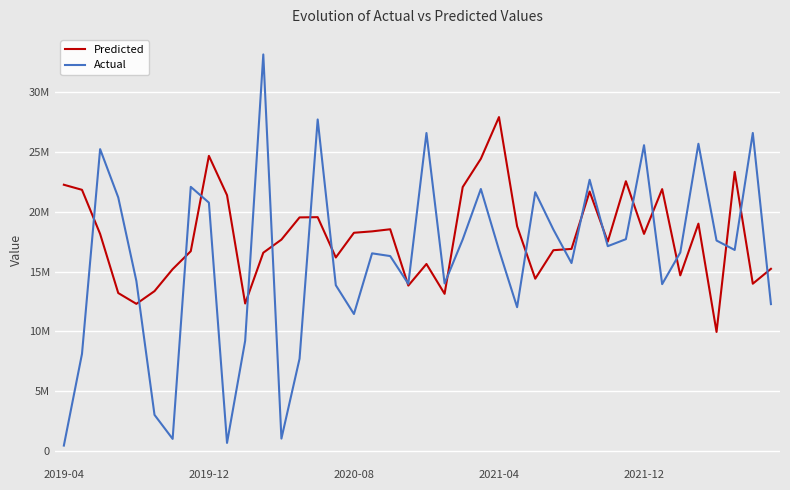

What is the average value of the Actual series?

16126599.2